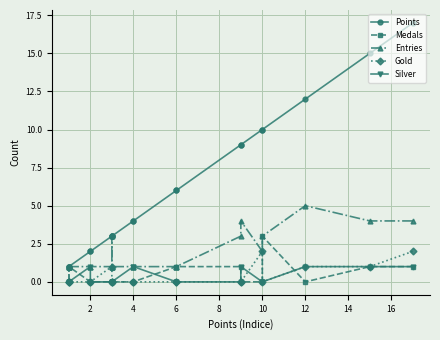

List the series in order of their peak value, highest first.

Points, Entries, Medals, Gold, Silver